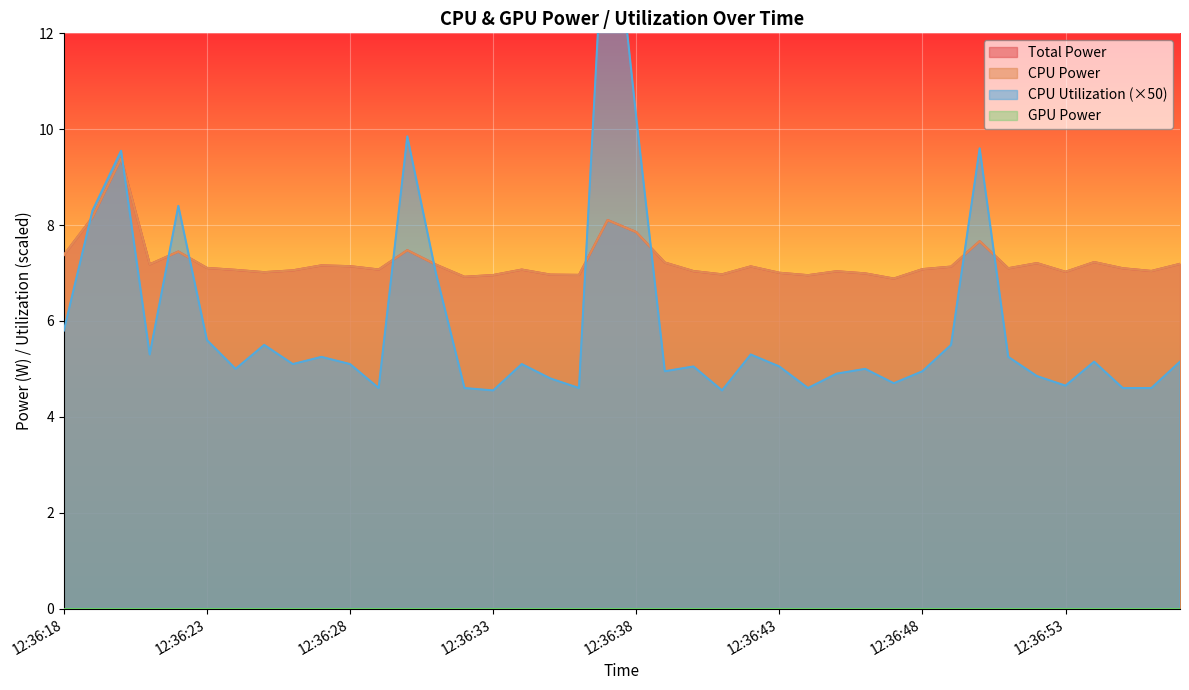

True or false: CPU Power and CPU Utilization cross at least once.

True